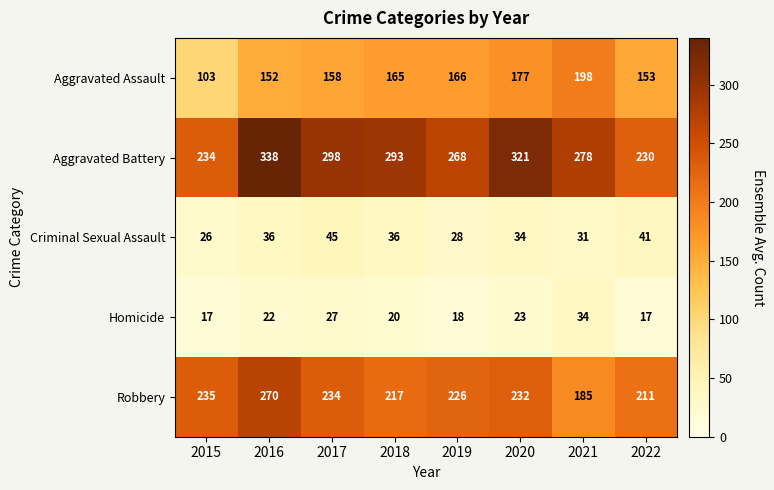

How many categories are shown in the chart?

8